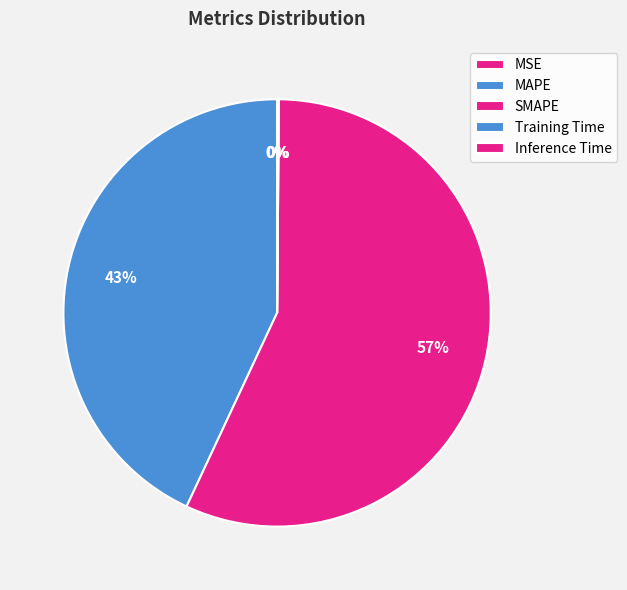

True or false: Inference Time accounts for 1% of the total.

False